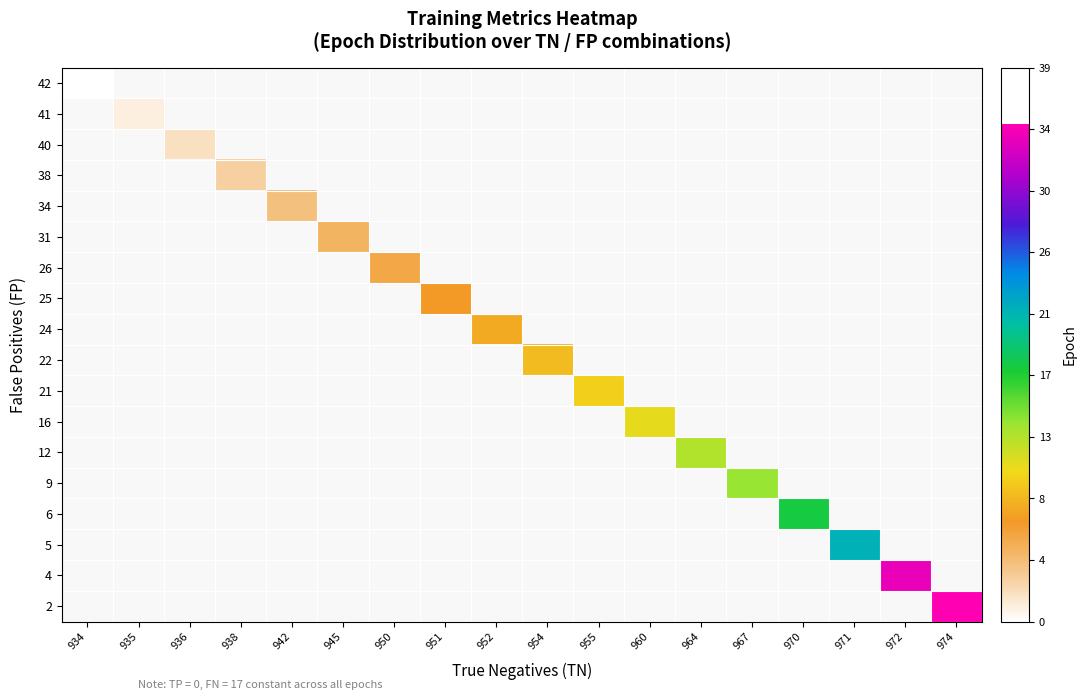

At which category does the chart reach its minimum across all series?

934